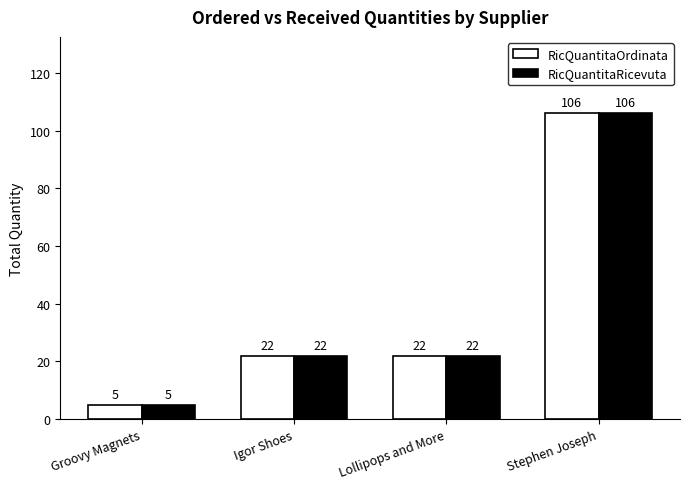

How many distinct data groups are displayed?

2